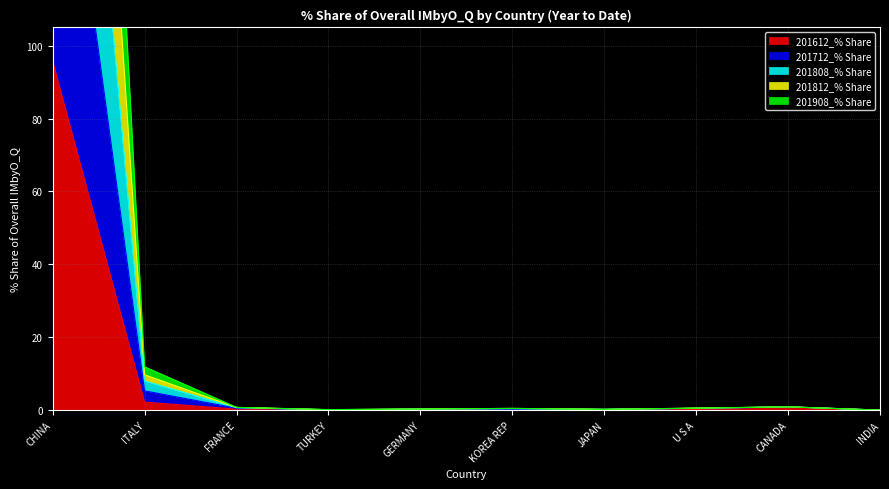

What is the label of the 2nd point from the right?

CANADA